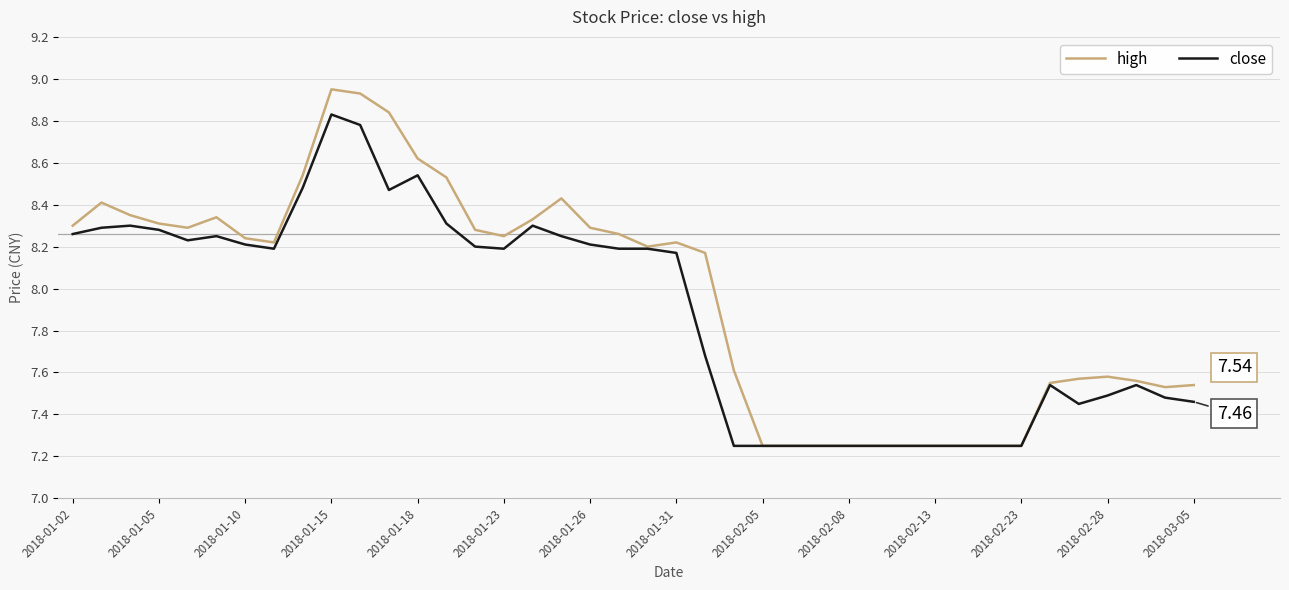

List the series in order of their peak value, lowest first.

close, high